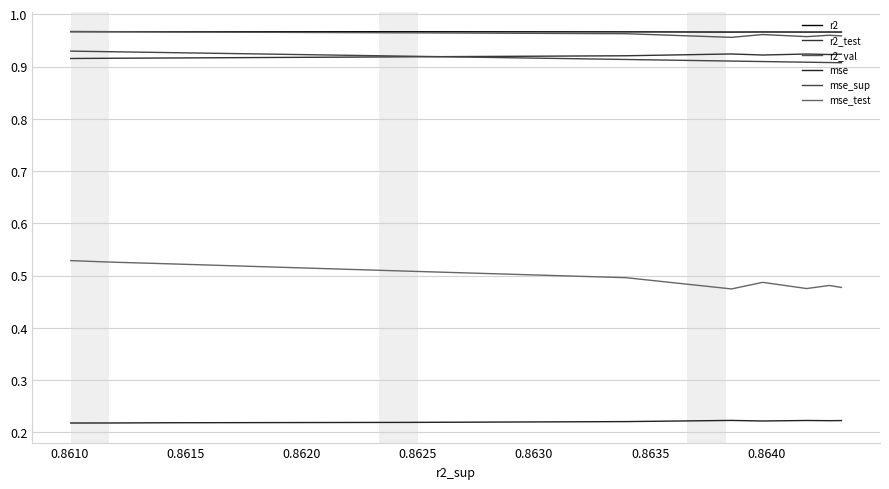

In mse_test, how many points are higher than both neighbors (excluding endpoints)?

2